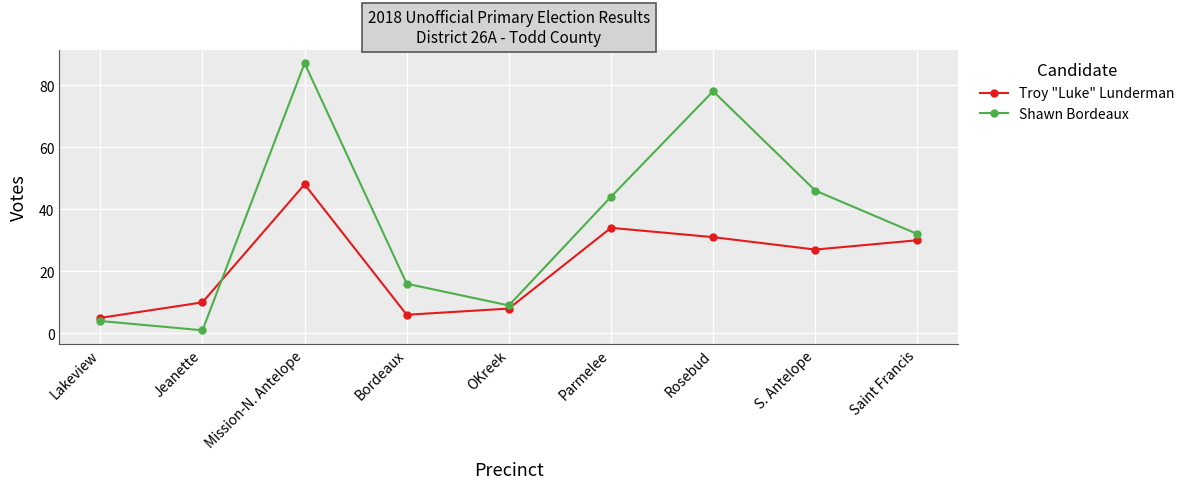

True or false: Shawn Bordeaux has a value of 4 at Lakeview.

True